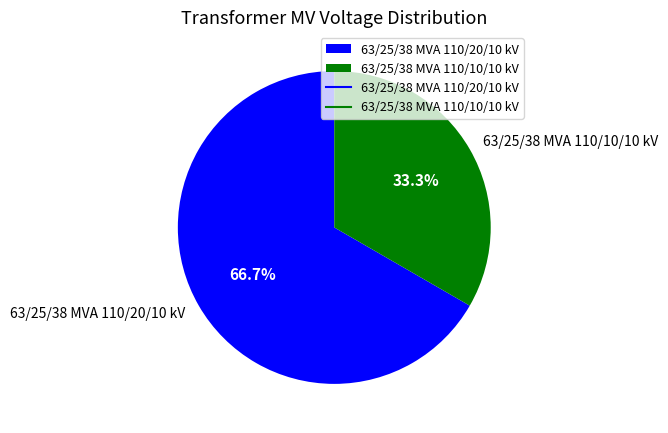

Rank the categories by value from lowest to highest.

63/25/38 MVA 110/10/10 kV, 63/25/38 MVA 110/20/10 kV